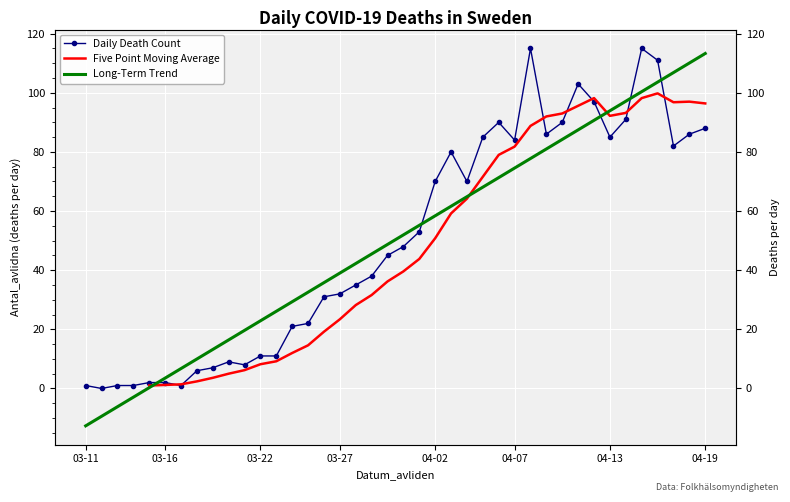

List the labels in order of value, largest first.

2020-04-08, 2020-04-15, 2020-04-16, 2020-04-11, 2020-04-12, 2020-04-14, 2020-04-06, 2020-04-10, 2020-04-19, 2020-04-09, 2020-04-18, 2020-04-05, 2020-04-13, 2020-04-07, 2020-04-17, 2020-04-03, 2020-04-02, 2020-04-04, 2020-04-01, 2020-03-31, 2020-03-30, 2020-03-29, 2020-03-28, 2020-03-27, 2020-03-26, 2020-03-25, 2020-03-24, 2020-03-22, 2020-03-23, 2020-03-20, 2020-03-21, 2020-03-19, 2020-03-18, 2020-03-15, 2020-03-16, 2020-03-11, 2020-03-13, 2020-03-14, 2020-03-17, 2020-03-12